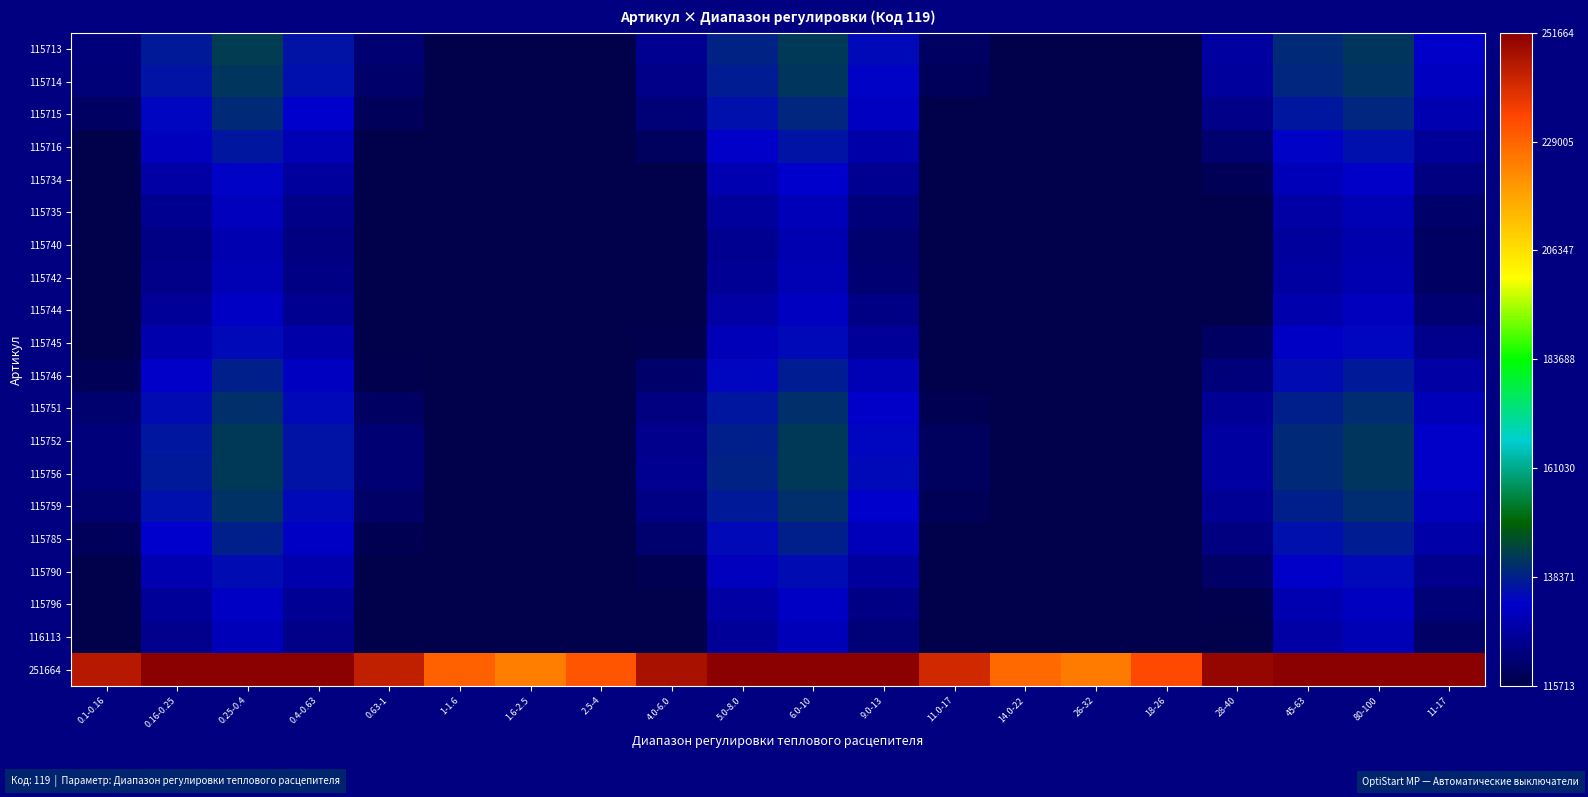

Reading left to right, list all the values displayed in this chart.

115713: 0.1-0.16=0.1	0.16-0.25=0.2	0.25-0.4=0.2	0.4-0.63=0.2	0.63-1=0.0	1-1.6=0.0	1.6-2.5=0.0	2.5-4=0.0	4.0-6.0=0.1	5.0-8.0=0.2	6.0-10=0.2	9.0-13=0.1	11.0-17=0.0	14.0-22=0.0	26-32=0.0	18-26=0.0	28-40=0.1	45-63=0.2	80-100=0.2	11-17=0.1
115714: 0.1-0.16=0.0	0.16-0.25=0.2	0.25-0.4=0.2	0.4-0.63=0.1	0.63-1=0.0	1-1.6=0.0	1.6-2.5=0.0	2.5-4=0.0	4.0-6.0=0.1	5.0-8.0=0.2	6.0-10=0.2	9.0-13=0.1	11.0-17=0.0	14.0-22=0.0	26-32=0.0	18-26=0.0	28-40=0.1	45-63=0.2	80-100=0.2	11-17=0.1
115715: 0.1-0.16=0.0	0.16-0.25=0.1	0.25-0.4=0.2	0.4-0.63=0.1	0.63-1=0.0	1-1.6=0.0	1.6-2.5=0.0	2.5-4=0.0	4.0-6.0=0.0	5.0-8.0=0.1	6.0-10=0.2	9.0-13=0.1	11.0-17=0.0	14.0-22=0.0	26-32=0.0	18-26=0.0	28-40=0.1	45-63=0.2	80-100=0.2	11-17=0.1
115716: 0.1-0.16=0.0	0.16-0.25=0.1	0.25-0.4=0.2	0.4-0.63=0.1	0.63-1=0.0	1-1.6=0.0	1.6-2.5=0.0	2.5-4=0.0	4.0-6.0=0.0	5.0-8.0=0.1	6.0-10=0.2	9.0-13=0.1	11.0-17=0.0	14.0-22=0.0	26-32=0.0	18-26=0.0	28-40=0.0	45-63=0.1	80-100=0.1	11-17=0.1
115734: 0.1-0.16=0.0	0.16-0.25=0.1	0.25-0.4=0.1	0.4-0.63=0.1	0.63-1=0.0	1-1.6=0.0	1.6-2.5=0.0	2.5-4=0.0	4.0-6.0=0.0	5.0-8.0=0.1	6.0-10=0.1	9.0-13=0.1	11.0-17=0.0	14.0-22=0.0	26-32=0.0	18-26=0.0	28-40=0.0	45-63=0.1	80-100=0.1	11-17=0.1
115735: 0.1-0.16=0.0	0.16-0.25=0.1	0.25-0.4=0.1	0.4-0.63=0.1	0.63-1=0.0	1-1.6=0.0	1.6-2.5=0.0	2.5-4=0.0	4.0-6.0=0.0	5.0-8.0=0.1	6.0-10=0.1	9.0-13=0.0	11.0-17=0.0	14.0-22=0.0	26-32=0.0	18-26=0.0	28-40=0.0	45-63=0.1	80-100=0.1	11-17=0.0
115740: 0.1-0.16=0.0	0.16-0.25=0.1	0.25-0.4=0.1	0.4-0.63=0.1	0.63-1=0.0	1-1.6=0.0	1.6-2.5=0.0	2.5-4=0.0	4.0-6.0=0.0	5.0-8.0=0.1	6.0-10=0.1	9.0-13=0.0	11.0-17=0.0	14.0-22=0.0	26-32=0.0	18-26=0.0	28-40=0.0	45-63=0.1	80-100=0.1	11-17=0.0
115742: 0.1-0.16=0.0	0.16-0.25=0.1	0.25-0.4=0.1	0.4-0.63=0.1	0.63-1=0.0	1-1.6=0.0	1.6-2.5=0.0	2.5-4=0.0	4.0-6.0=0.0	5.0-8.0=0.1	6.0-10=0.1	9.0-13=0.0	11.0-17=0.0	14.0-22=0.0	26-32=0.0	18-26=0.0	28-40=0.0	45-63=0.1	80-100=0.1	11-17=0.0
115744: 0.1-0.16=0.0	0.16-0.25=0.1	0.25-0.4=0.1	0.4-0.63=0.1	0.63-1=0.0	1-1.6=0.0	1.6-2.5=0.0	2.5-4=0.0	4.0-6.0=0.0	5.0-8.0=0.1	6.0-10=0.1	9.0-13=0.1	11.0-17=0.0	14.0-22=0.0	26-32=0.0	18-26=0.0	28-40=0.0	45-63=0.1	80-100=0.1	11-17=0.0
115745: 0.1-0.16=0.0	0.16-0.25=0.1	0.25-0.4=0.1	0.4-0.63=0.1	0.63-1=0.0	1-1.6=0.0	1.6-2.5=0.0	2.5-4=0.0	4.0-6.0=0.0	5.0-8.0=0.1	6.0-10=0.1	9.0-13=0.1	11.0-17=0.0	14.0-22=0.0	26-32=0.0	18-26=0.0	28-40=0.0	45-63=0.1	80-100=0.1	11-17=0.1
115746: 0.1-0.16=0.0	0.16-0.25=0.1	0.25-0.4=0.2	0.4-0.63=0.1	0.63-1=0.0	1-1.6=0.0	1.6-2.5=0.0	2.5-4=0.0	4.0-6.0=0.0	5.0-8.0=0.1	6.0-10=0.2	9.0-13=0.1	11.0-17=0.0	14.0-22=0.0	26-32=0.0	18-26=0.0	28-40=0.0	45-63=0.1	80-100=0.2	11-17=0.1
115751: 0.1-0.16=0.0	0.16-0.25=0.1	0.25-0.4=0.2	0.4-0.63=0.1	0.63-1=0.0	1-1.6=0.0	1.6-2.5=0.0	2.5-4=0.0	4.0-6.0=0.1	5.0-8.0=0.2	6.0-10=0.2	9.0-13=0.1	11.0-17=0.0	14.0-22=0.0	26-32=0.0	18-26=0.0	28-40=0.1	45-63=0.2	80-100=0.2	11-17=0.1
115752: 0.1-0.16=0.0	0.16-0.25=0.2	0.25-0.4=0.2	0.4-0.63=0.1	0.63-1=0.0	1-1.6=0.0	1.6-2.5=0.0	2.5-4=0.0	4.0-6.0=0.1	5.0-8.0=0.2	6.0-10=0.2	9.0-13=0.1	11.0-17=0.0	14.0-22=0.0	26-32=0.0	18-26=0.0	28-40=0.1	45-63=0.2	80-100=0.2	11-17=0.1
115756: 0.1-0.16=0.0	0.16-0.25=0.2	0.25-0.4=0.2	0.4-0.63=0.2	0.63-1=0.0	1-1.6=0.0	1.6-2.5=0.0	2.5-4=0.0	4.0-6.0=0.1	5.0-8.0=0.2	6.0-10=0.2	9.0-13=0.1	11.0-17=0.0	14.0-22=0.0	26-32=0.0	18-26=0.0	28-40=0.1	45-63=0.2	80-100=0.2	11-17=0.1
115759: 0.1-0.16=0.0	0.16-0.25=0.1	0.25-0.4=0.2	0.4-0.63=0.1	0.63-1=0.0	1-1.6=0.0	1.6-2.5=0.0	2.5-4=0.0	4.0-6.0=0.1	5.0-8.0=0.2	6.0-10=0.2	9.0-13=0.1	11.0-17=0.0	14.0-22=0.0	26-32=0.0	18-26=0.0	28-40=0.1	45-63=0.2	80-100=0.2	11-17=0.1
115785: 0.1-0.16=0.0	0.16-0.25=0.1	0.25-0.4=0.2	0.4-0.63=0.1	0.63-1=0.0	1-1.6=0.0	1.6-2.5=0.0	2.5-4=0.0	4.0-6.0=0.0	5.0-8.0=0.1	6.0-10=0.2	9.0-13=0.1	11.0-17=0.0	14.0-22=0.0	26-32=0.0	18-26=0.0	28-40=0.1	45-63=0.1	80-100=0.2	11-17=0.1
115790: 0.1-0.16=0.0	0.16-0.25=0.1	0.25-0.4=0.1	0.4-0.63=0.1	0.63-1=0.0	1-1.6=0.0	1.6-2.5=0.0	2.5-4=0.0	4.0-6.0=0.0	5.0-8.0=0.1	6.0-10=0.1	9.0-13=0.1	11.0-17=0.0	14.0-22=0.0	26-32=0.0	18-26=0.0	28-40=0.0	45-63=0.1	80-100=0.1	11-17=0.1
115796: 0.1-0.16=0.0	0.16-0.25=0.1	0.25-0.4=0.1	0.4-0.63=0.1	0.63-1=0.0	1-1.6=0.0	1.6-2.5=0.0	2.5-4=0.0	4.0-6.0=0.0	5.0-8.0=0.1	6.0-10=0.1	9.0-13=0.1	11.0-17=0.0	14.0-22=0.0	26-32=0.0	18-26=0.0	28-40=0.0	45-63=0.1	80-100=0.1	11-17=0.0
116113: 0.1-0.16=0.0	0.16-0.25=0.1	0.25-0.4=0.1	0.4-0.63=0.1	0.63-1=0.0	1-1.6=0.0	1.6-2.5=0.0	2.5-4=0.0	4.0-6.0=0.0	5.0-8.0=0.1	6.0-10=0.1	9.0-13=0.0	11.0-17=0.0	14.0-22=0.0	26-32=0.0	18-26=0.0	28-40=0.0	45-63=0.1	80-100=0.1	11-17=0.0
251664: 0.1-0.16=1.0	0.16-0.25=1.0	0.25-0.4=1.0	0.4-0.63=1.0	0.63-1=0.9	1-1.6=0.8	1.6-2.5=0.8	2.5-4=0.9	4.0-6.0=1.0	5.0-8.0=1.0	6.0-10=1.0	9.0-13=1.0	11.0-17=0.9	14.0-22=0.8	26-32=0.8	18-26=0.9	28-40=1.0	45-63=1.0	80-100=1.0	11-17=1.0